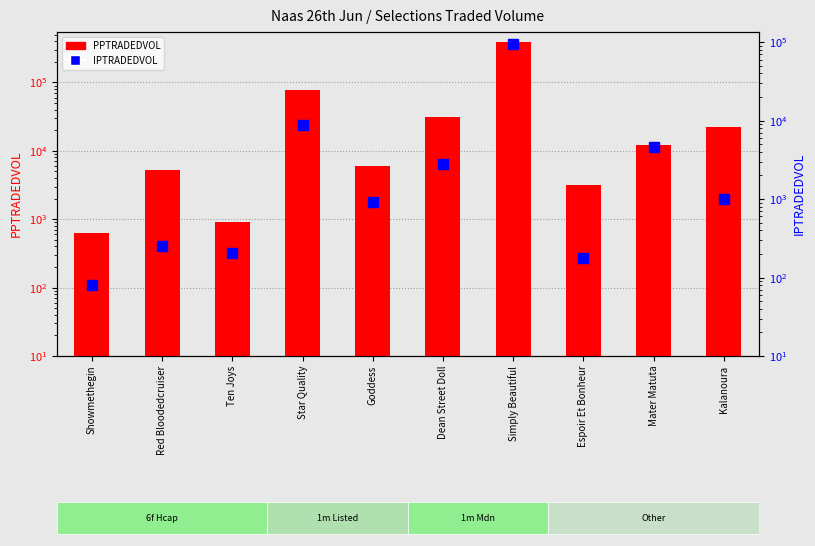

What is the difference between the IPTRADEDVOL values at Red Bloodedcruiser and Goddess?

663.7